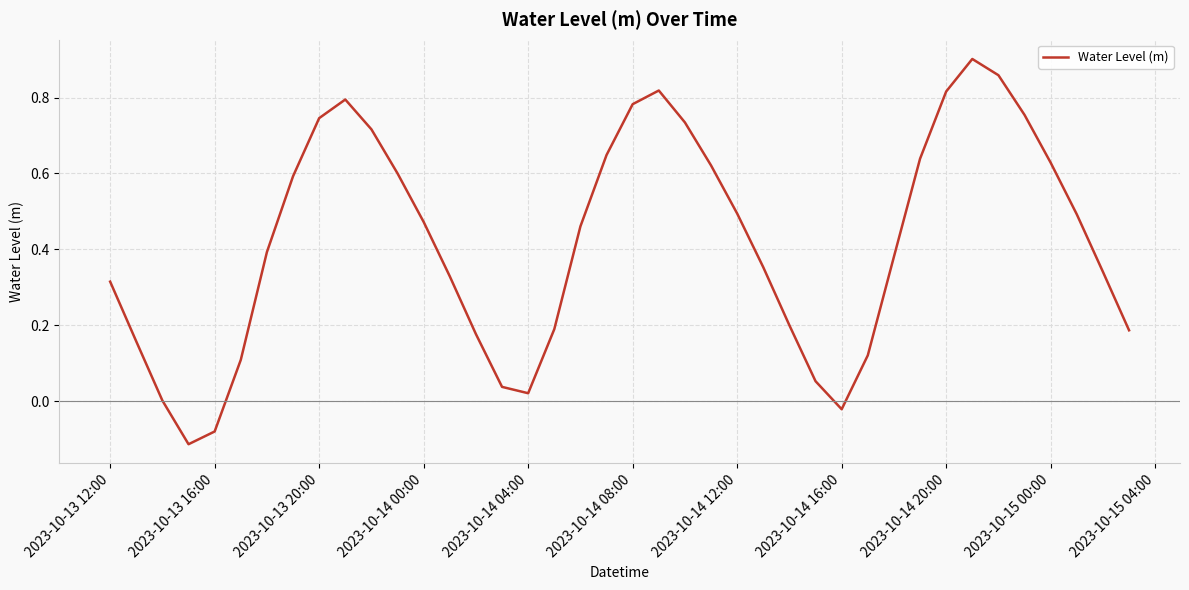

At which label does the data first exceed 0?

2023-10-13 12:00